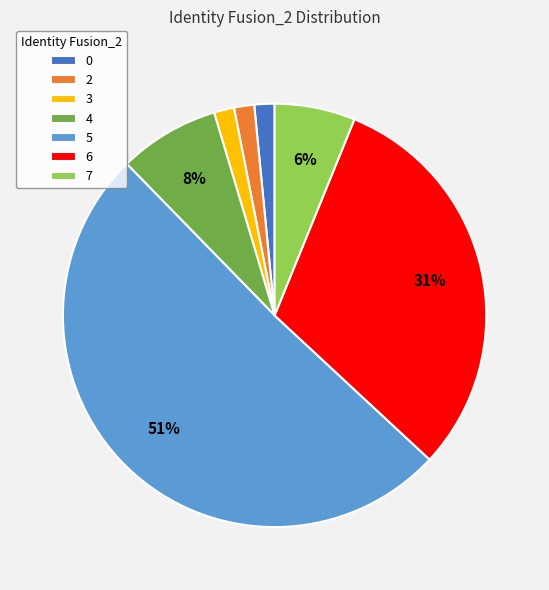

How many slices are in this pie chart?

7